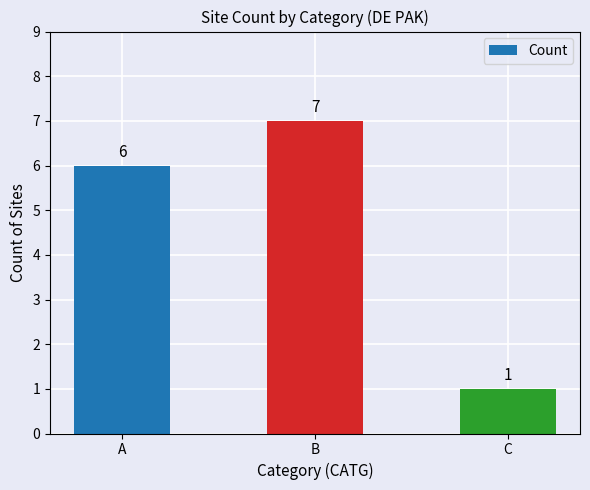

Reading left to right, extract all data points from this chart.

A=6	B=7	C=1